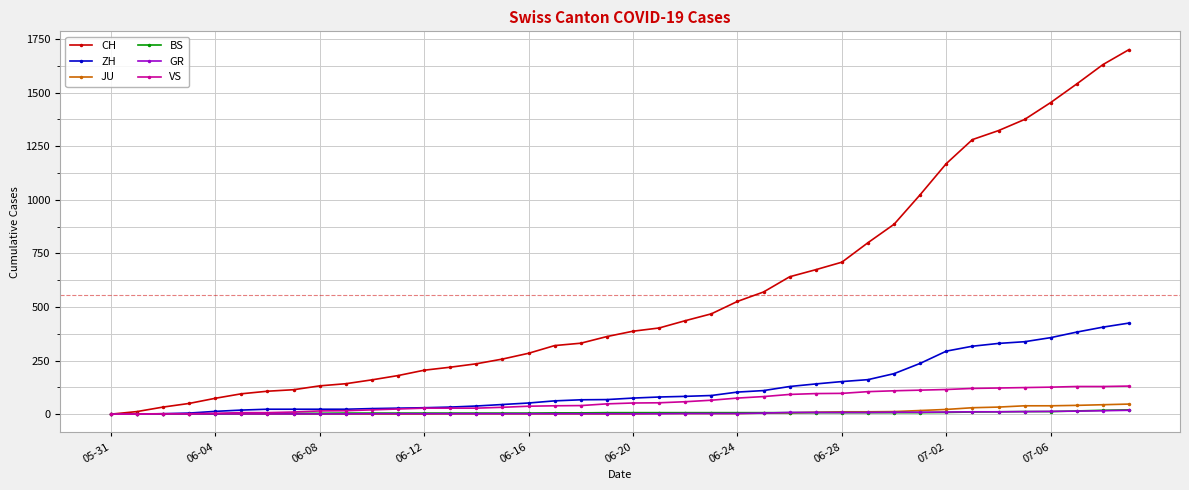

Which series has the largest range (max minus min)?

CH